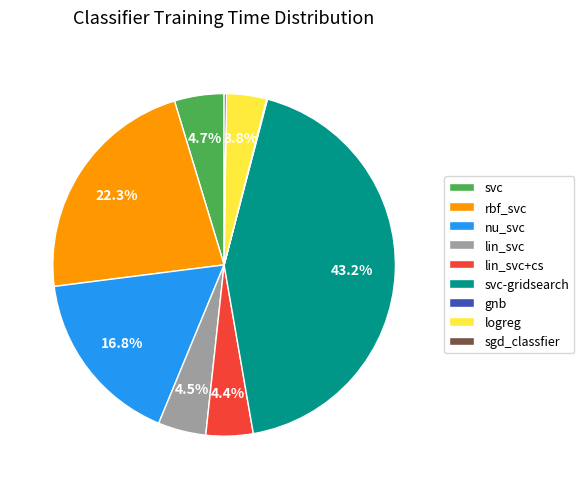

What is the ratio of the value at logreg to the value at nu_svc?

0.2